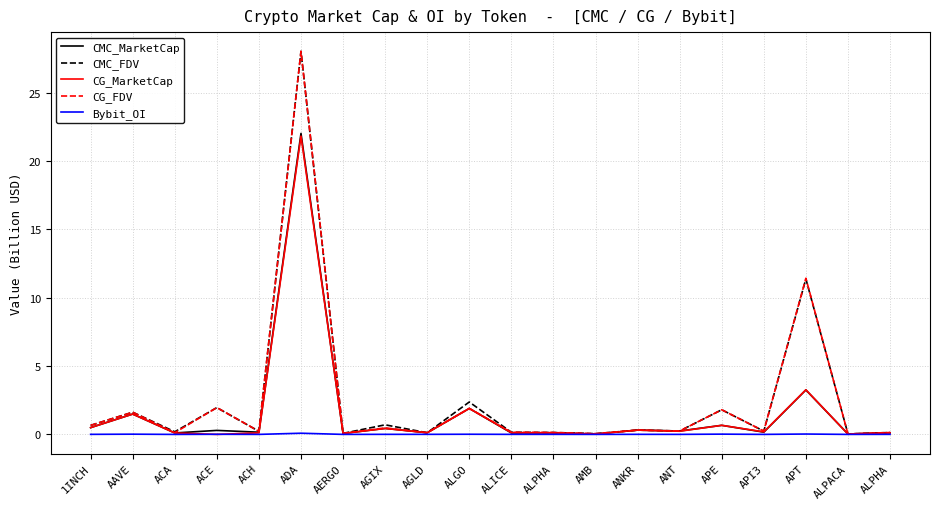

How many interior local valleys does the CMC_FDV series have?

8